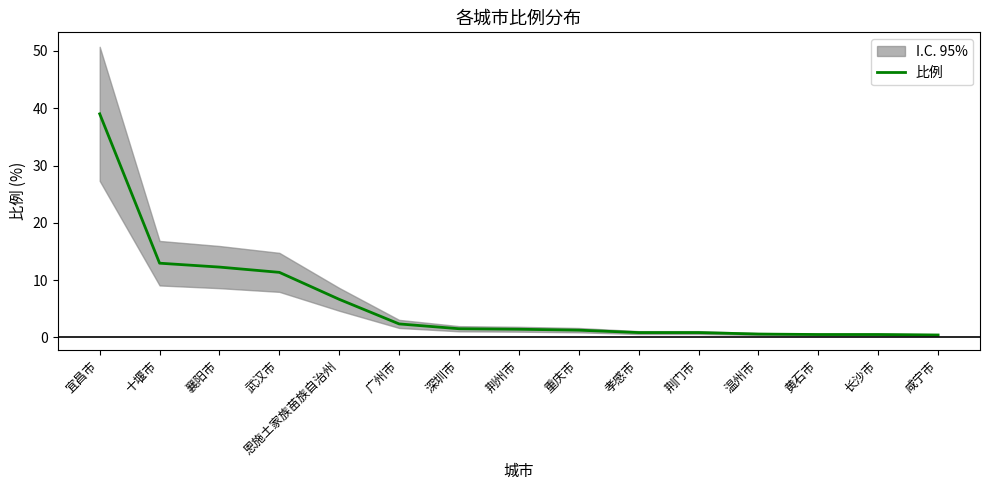

The value at 恩施土家族苗族自治州 is 4.6. True or false?

False